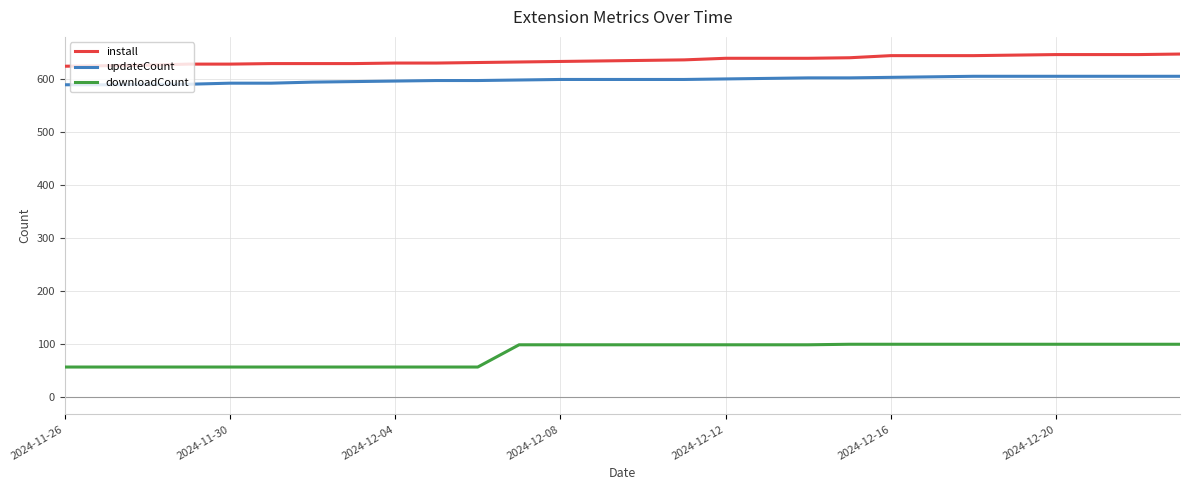

True or false: install and downloadCount intersect in this chart.

False